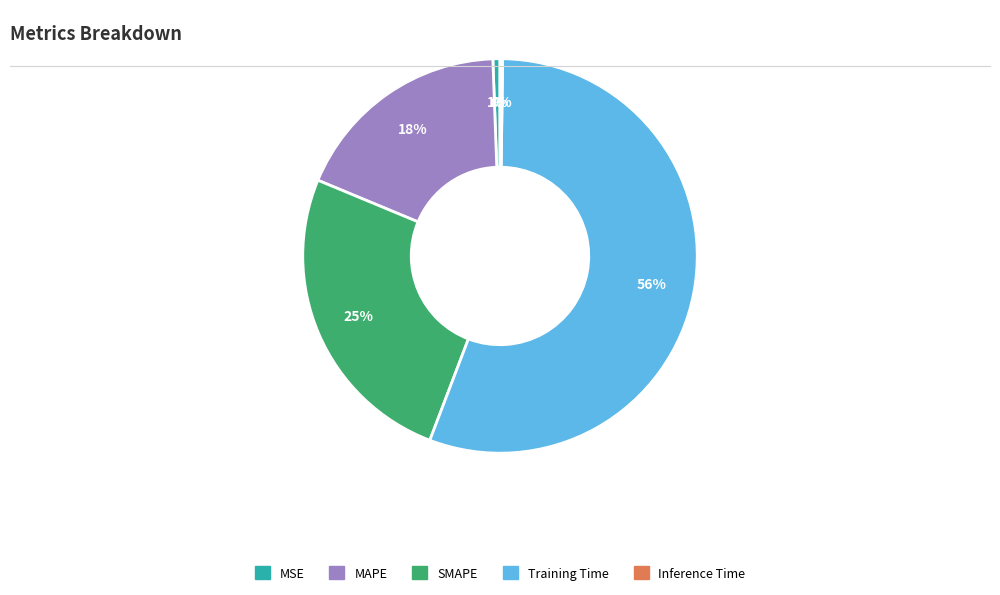

To the nearest percent, what is the average slice percentage?

20%